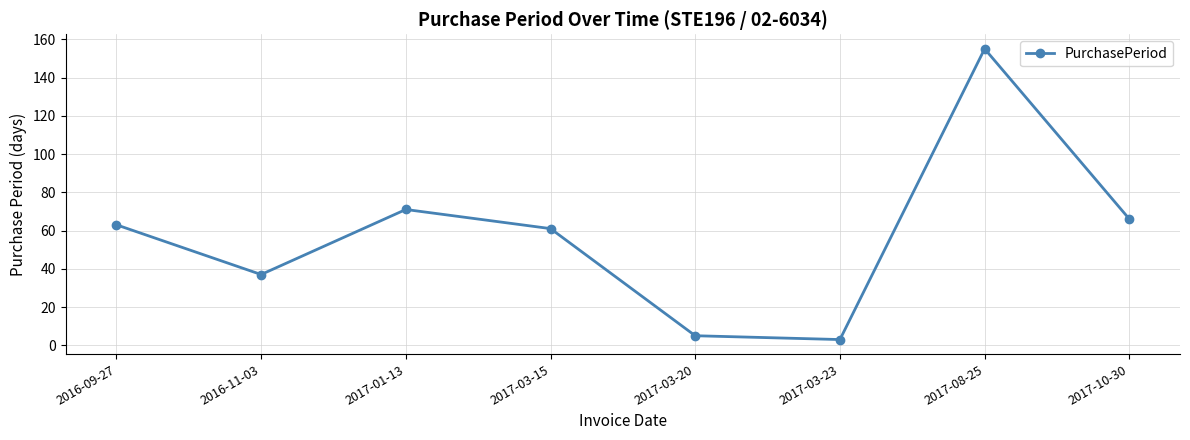

Count the number of data series in this chart.

1